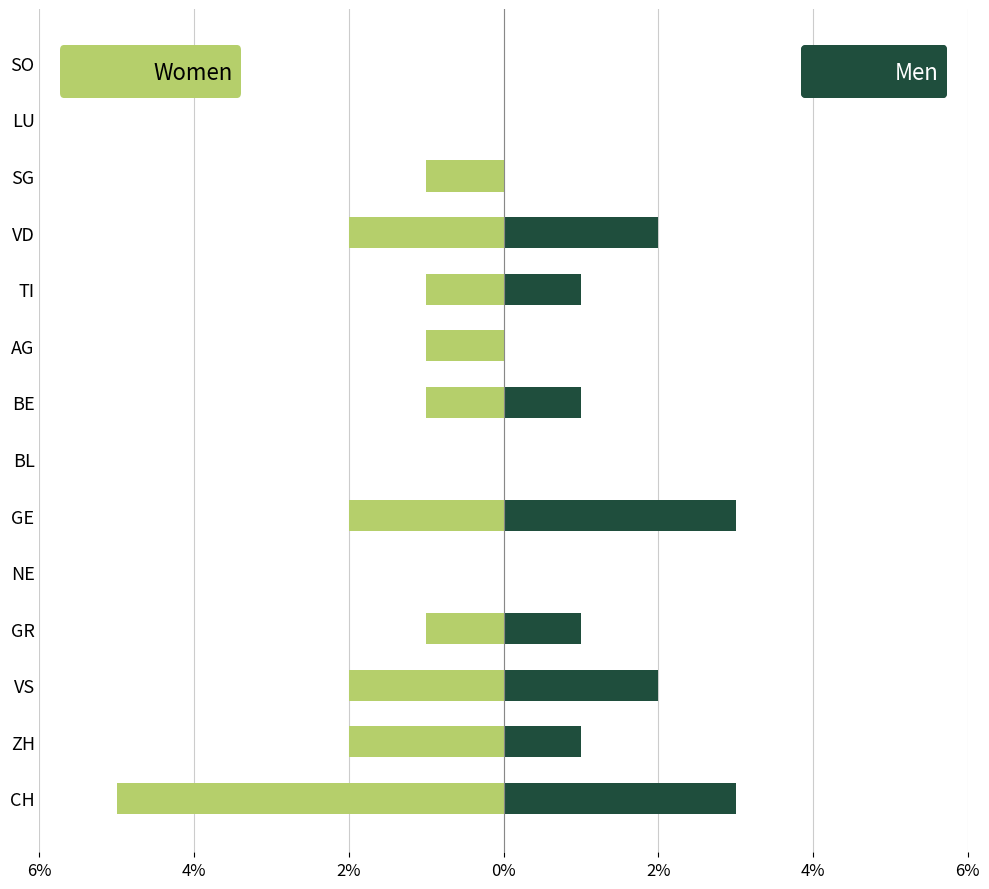

Between BE and VD, which series saw the biggest shift?

Women